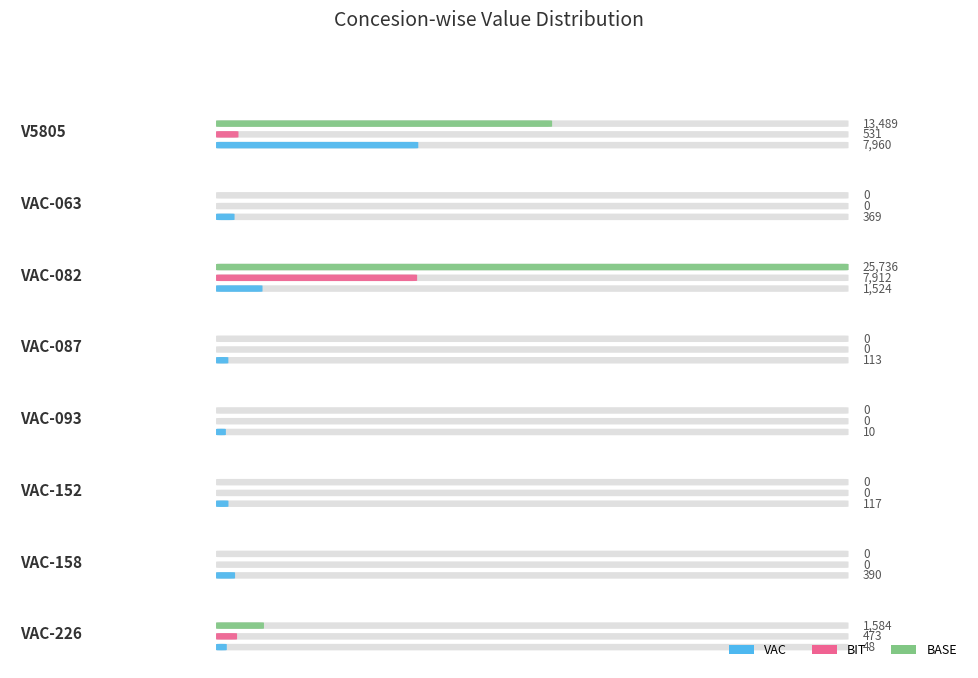

How many groups of bars are there?

8